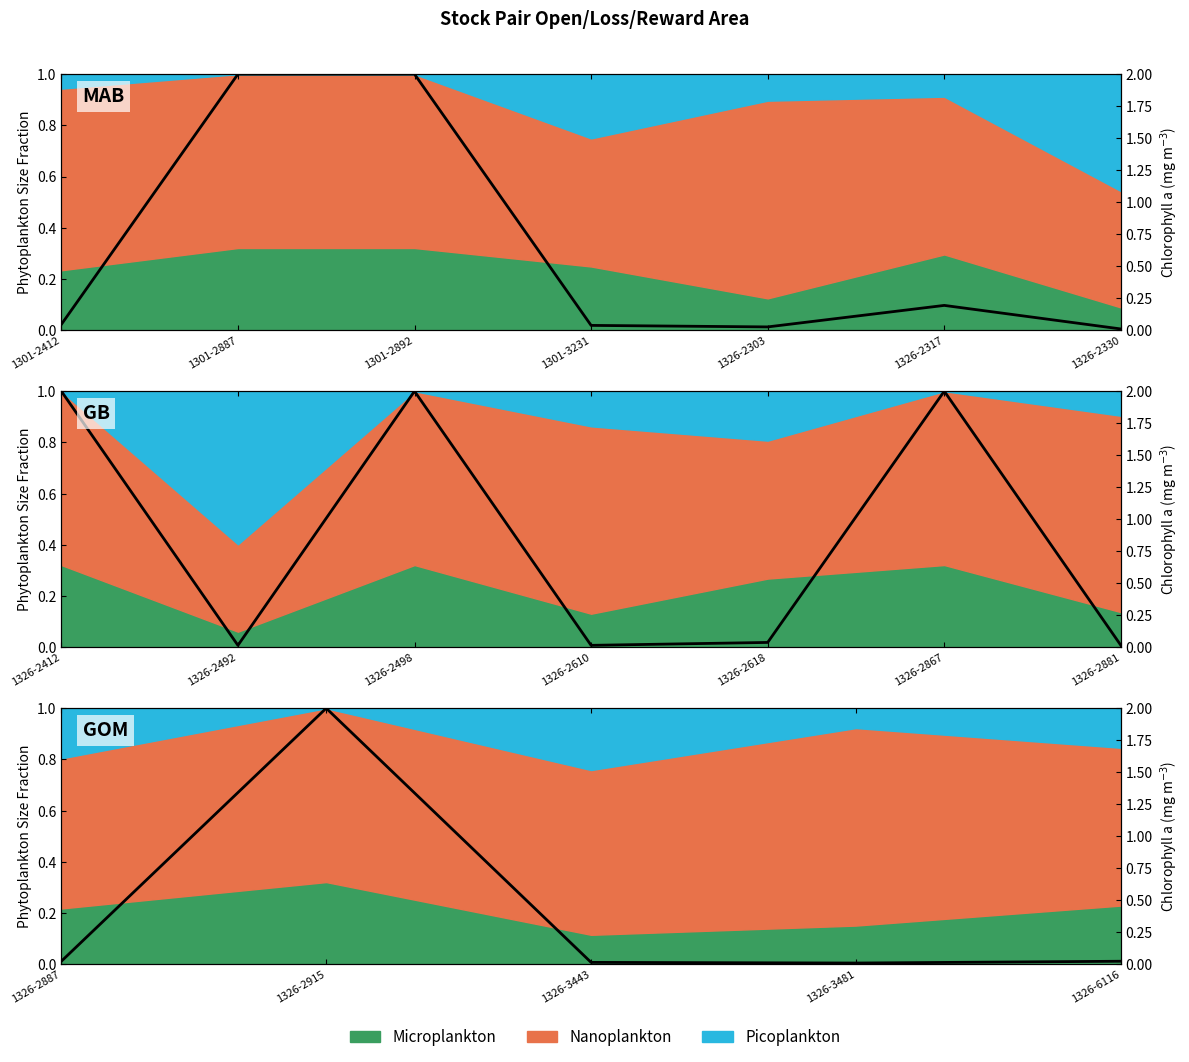

The value at 1326-2887 is 0.0. True or false?

False